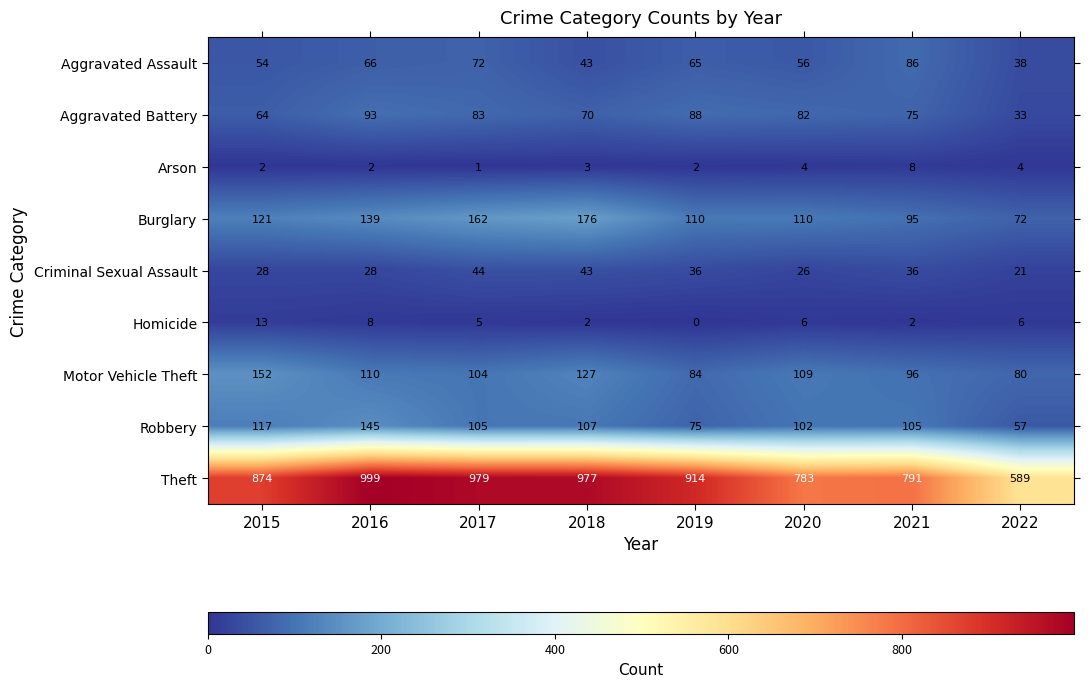

The value of Criminal Sexual Assault at 2022 is 21. True or false?

True